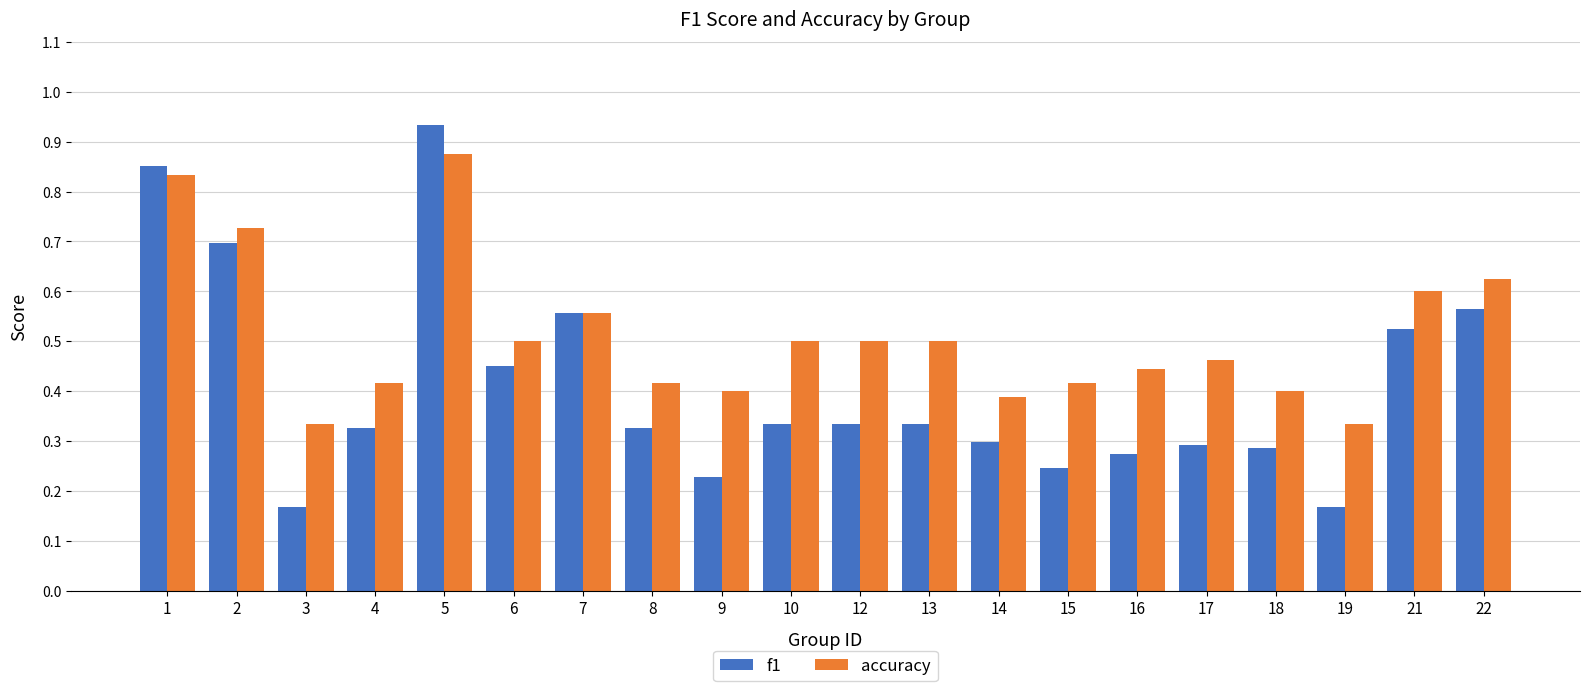

Rank the series by their maximum value, from highest to lowest.

f1, accuracy